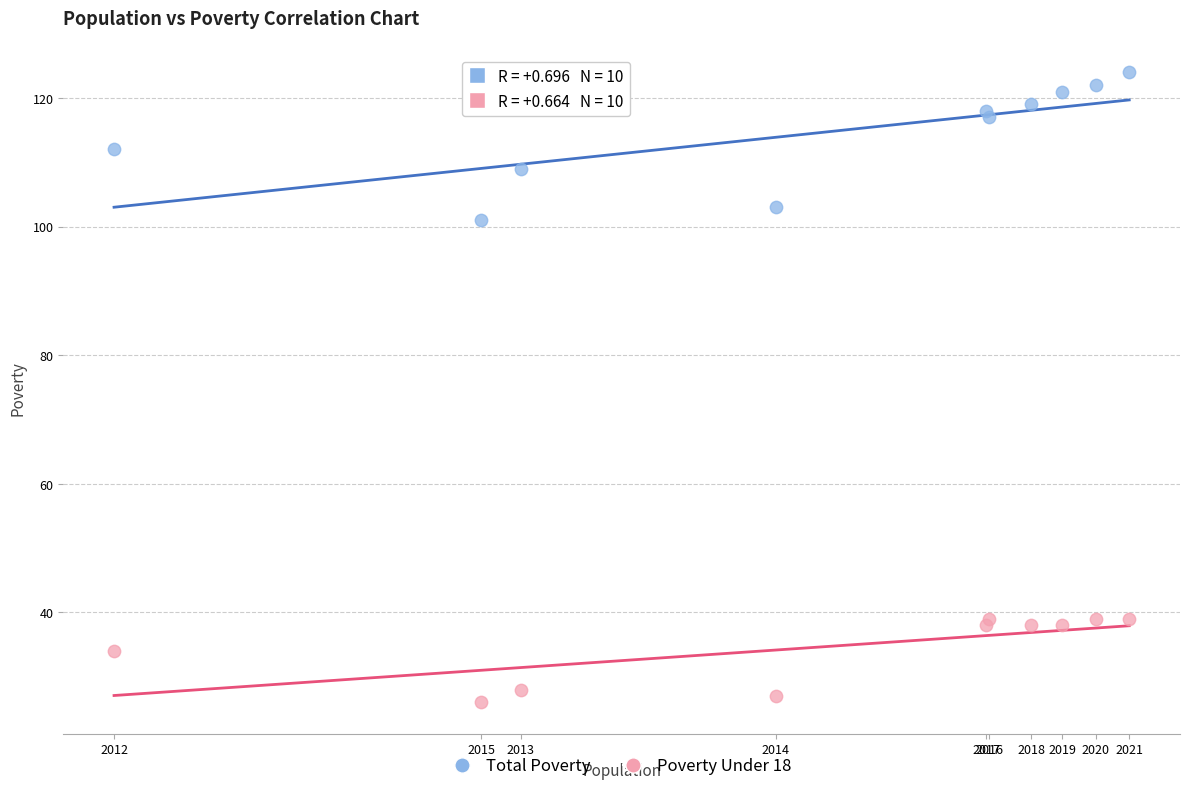

Which series reaches the minimum Y coordinate?

Poverty Under 18